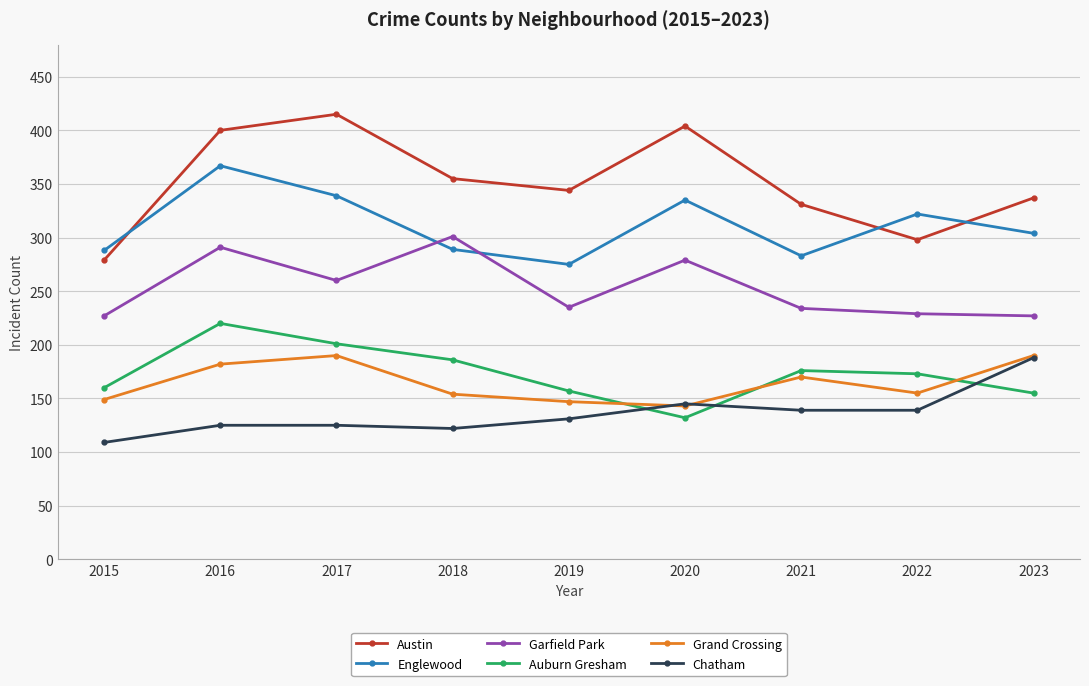

What is the difference between the second highest and minimum values in the Grand Crossing series?

47